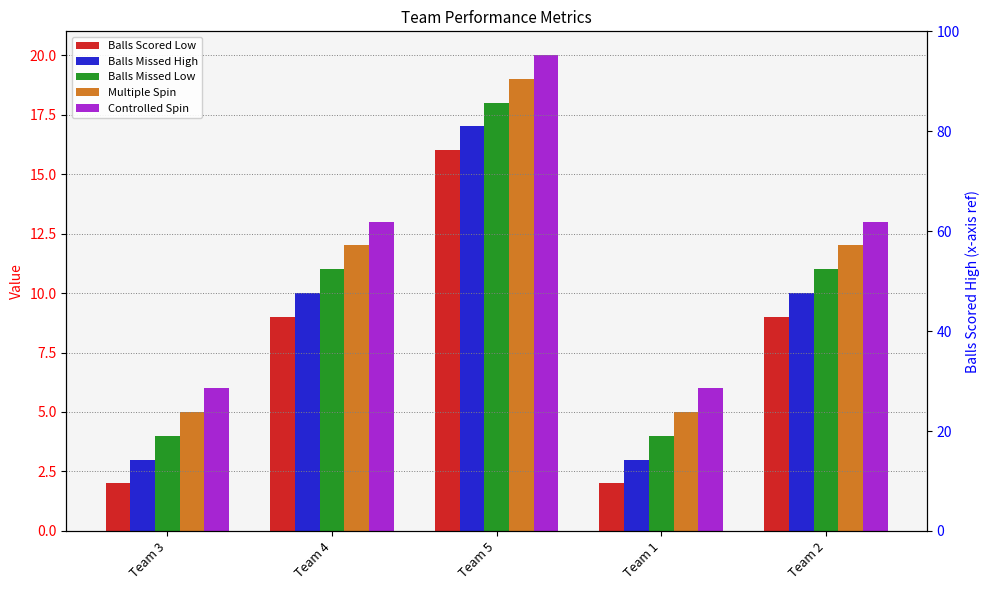

Which series has the widest spread of values?

Balls Scored Low